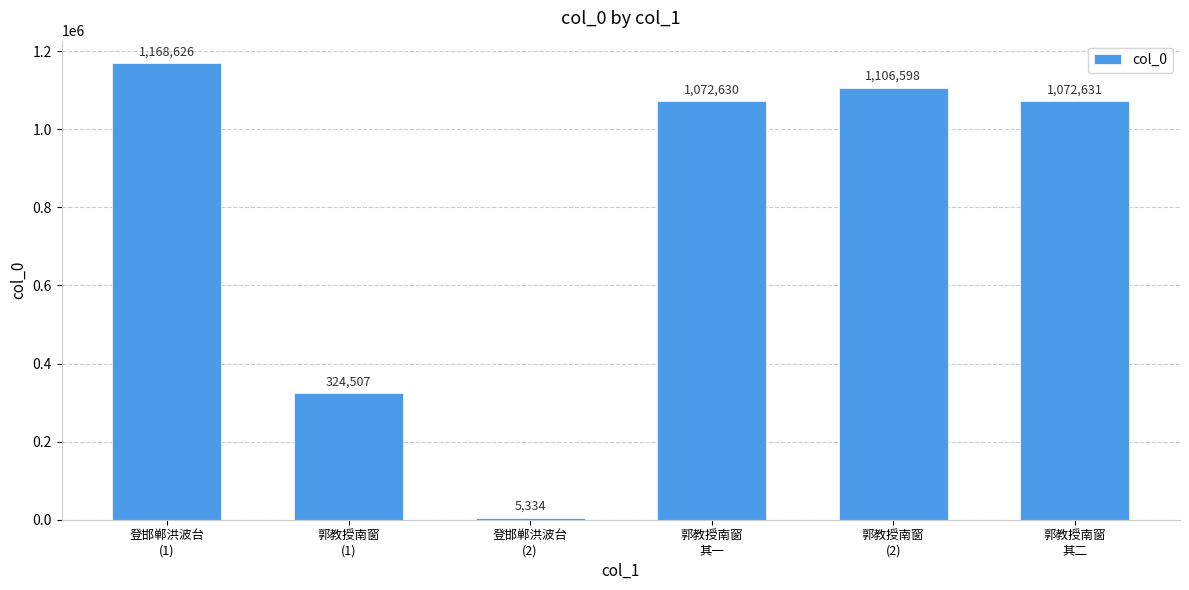

What is the difference between the maximum and minimum values?

1163292